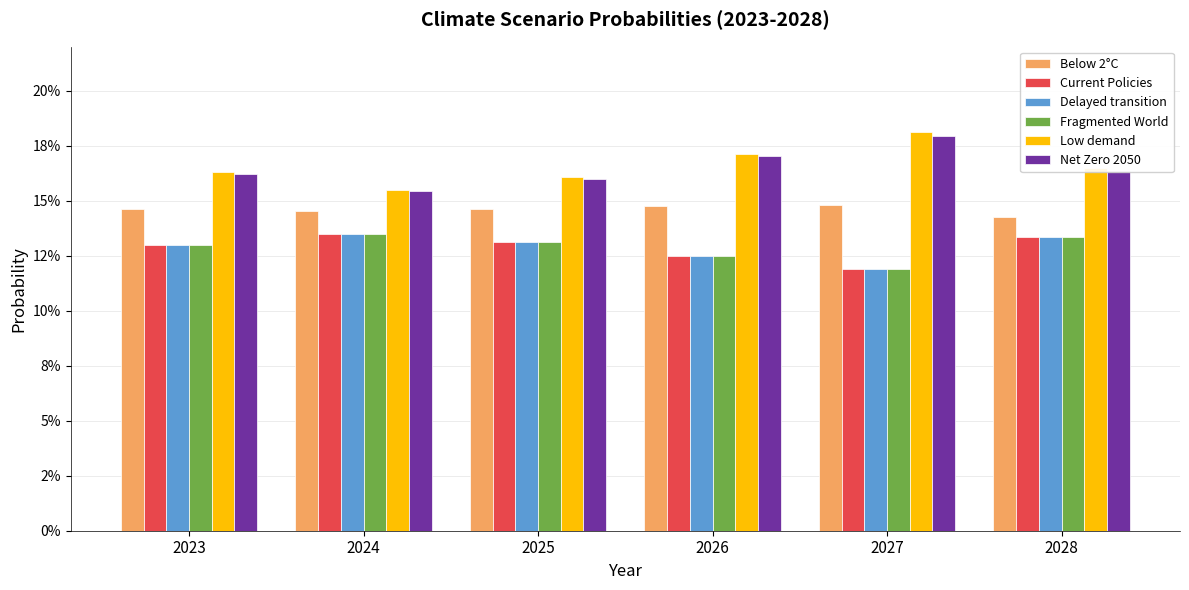

Reading right to left, list all the values displayed in this chart.

Below 2°C: 2028=0.1	2027=0.1	2026=0.1	2025=0.1	2024=0.1	2023=0.1
Current Policies: 2028=0.1	2027=0.1	2026=0.1	2025=0.1	2024=0.1	2023=0.1
Delayed transition: 2028=0.1	2027=0.1	2026=0.1	2025=0.1	2024=0.1	2023=0.1
Fragmented World: 2028=0.1	2027=0.1	2026=0.1	2025=0.1	2024=0.1	2023=0.1
Low demand: 2028=0.2	2027=0.2	2026=0.2	2025=0.2	2024=0.2	2023=0.2
Net Zero 2050: 2028=0.2	2027=0.2	2026=0.2	2025=0.2	2024=0.2	2023=0.2